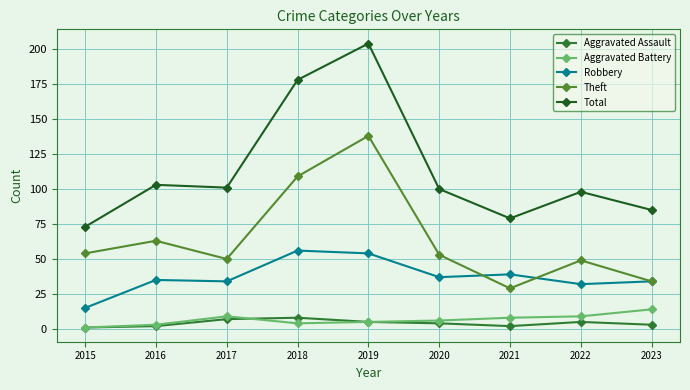

Between 2016 and 2019, which series saw the biggest shift?

Total